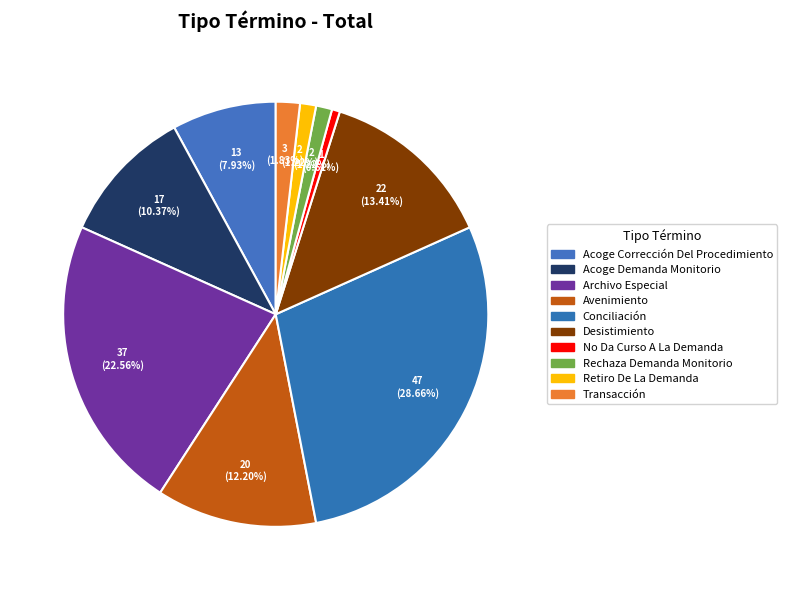

Which has a higher value, Avenimiento or Archivo Especial?

Archivo Especial